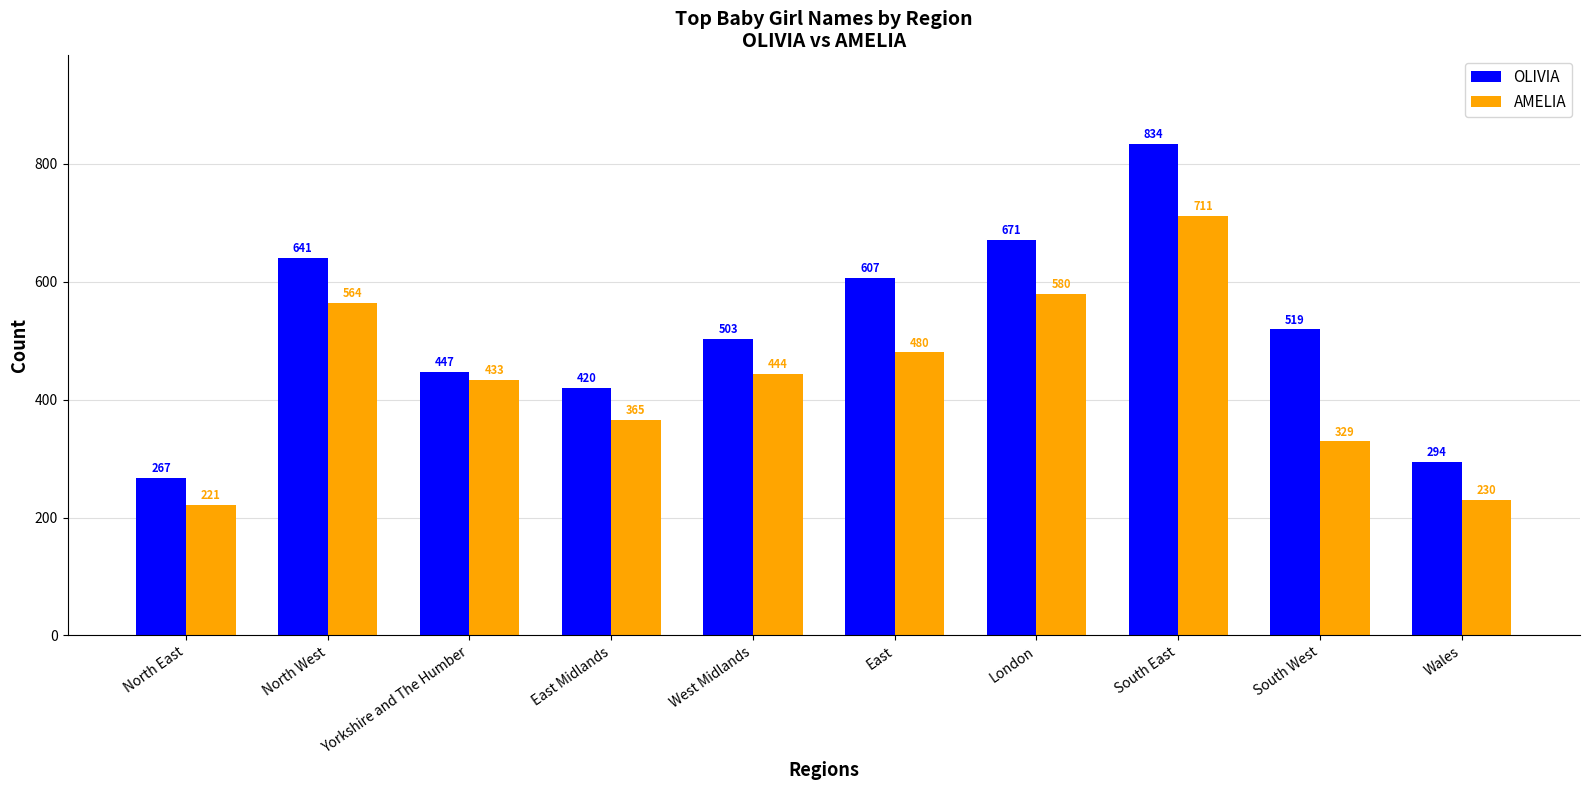

What is the label of the 8th bar from the left?

South East